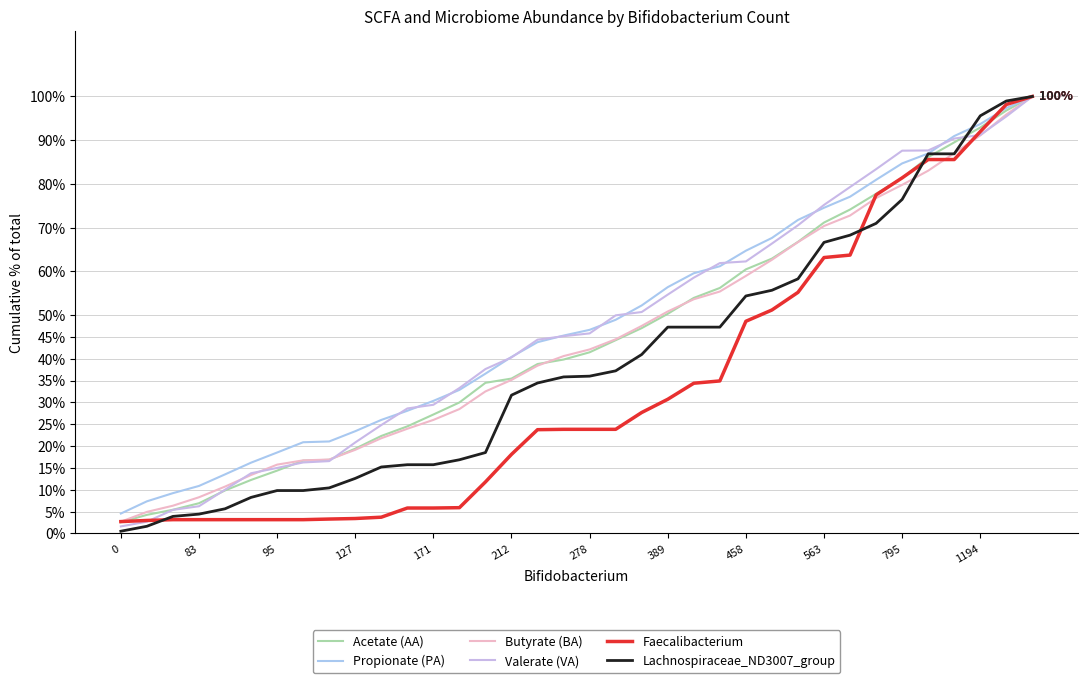

How many categories are shown in the chart?

36